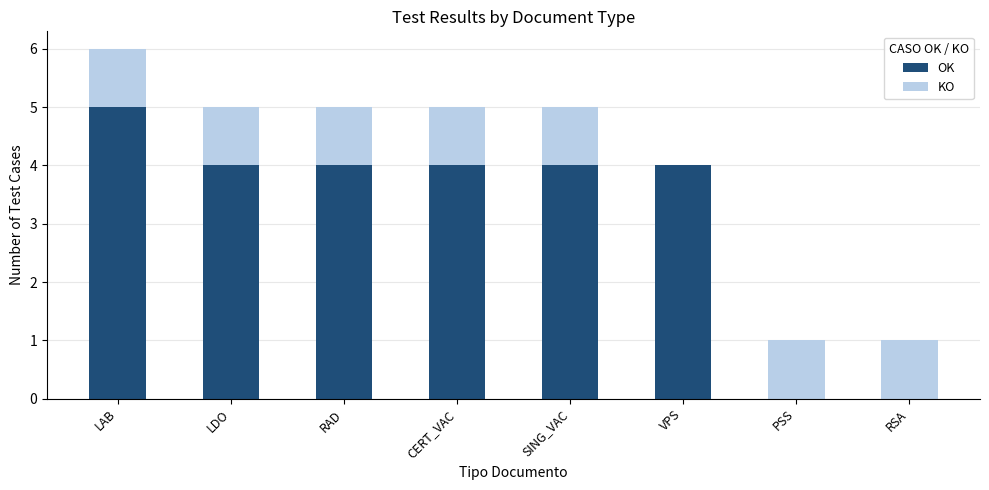

Reading right to left, what are the values for OK?

RSA=0	PSS=0	VPS=4	SING_VAC=4	CERT_VAC=4	RAD=4	LDO=4	LAB=5